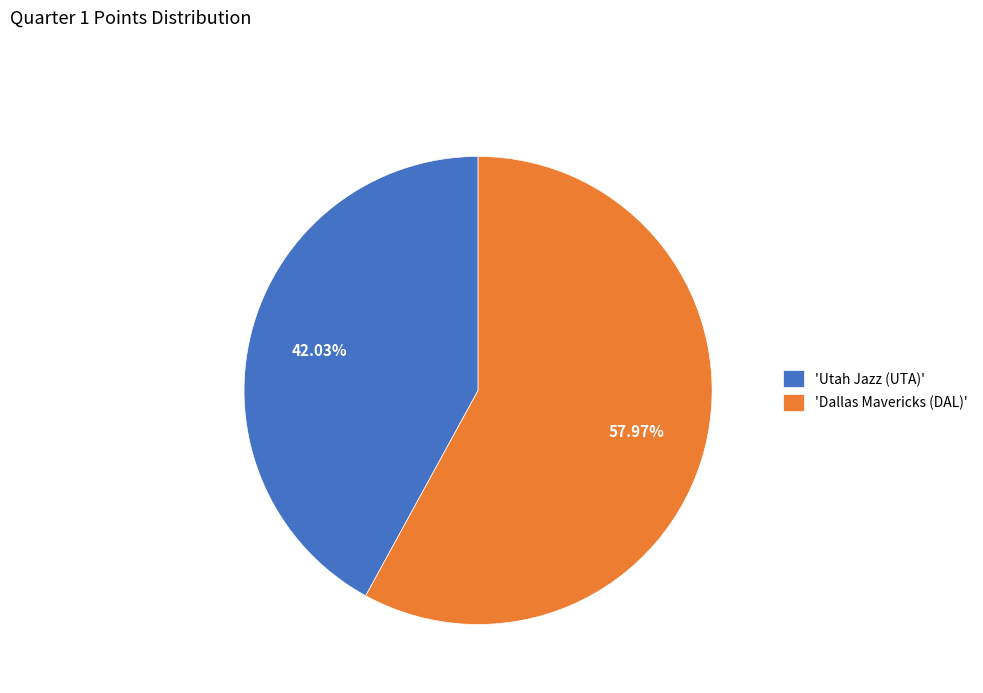

Which category has the smallest portion of the pie?

'Utah Jazz (UTA)'